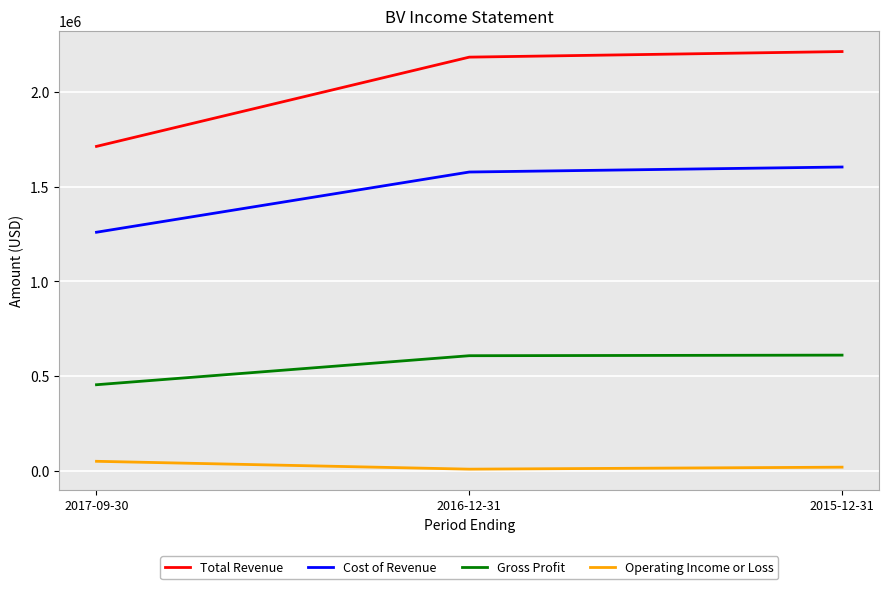

What is the difference between the maximum and minimum values in the Cost of Revenue series?

344800